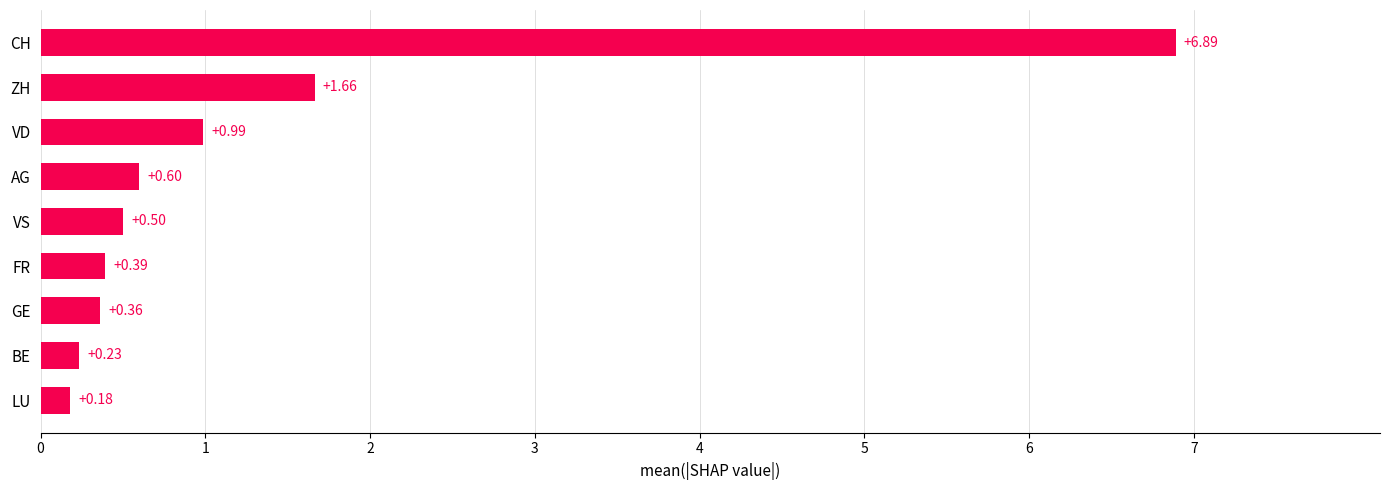

What is the change in value from FR to VD?

+0.6